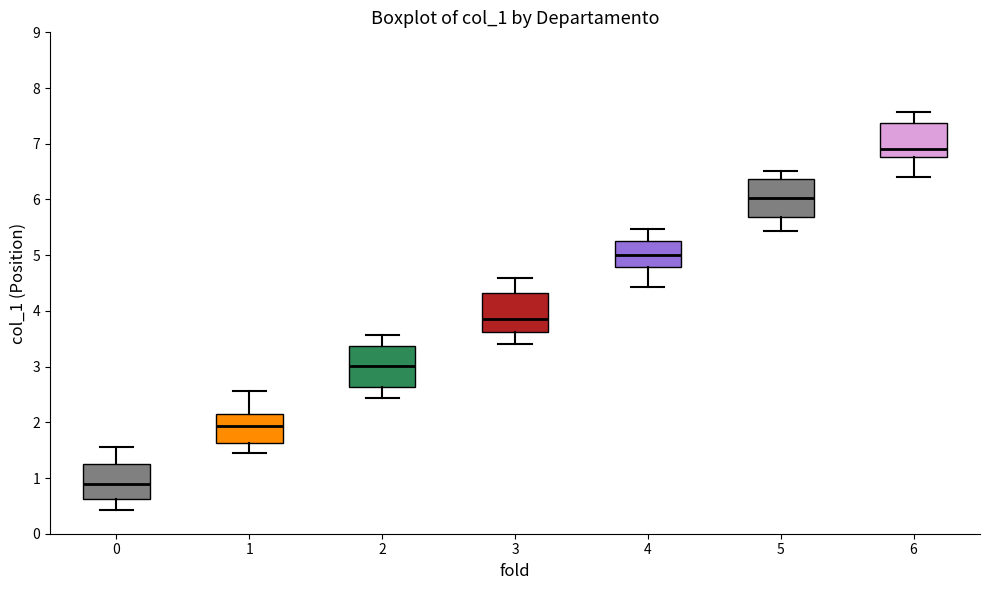

Where is the lower edge of the box at x = 3 on the y-axis? The values are not printed on the chart, so give them approximately, as read against the axis.

3.6